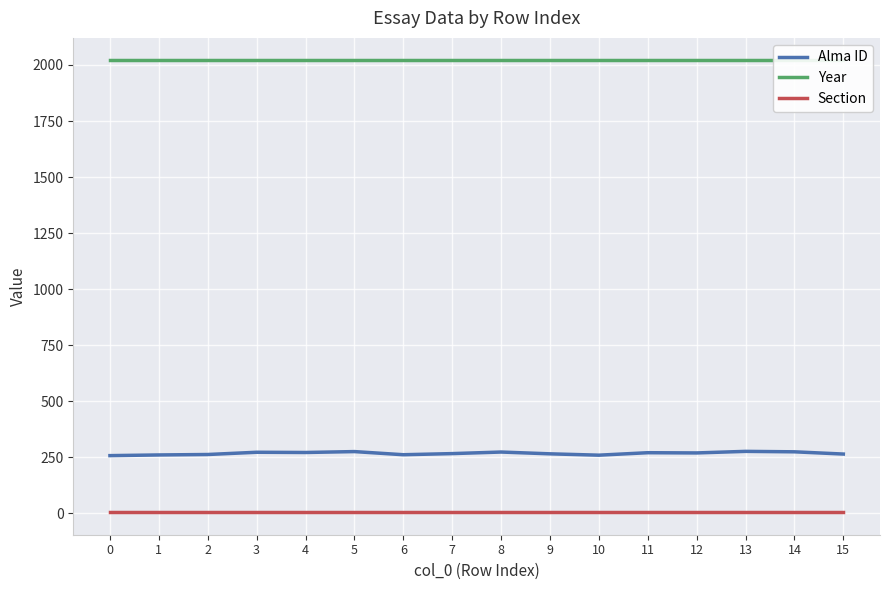

Which series has the widest spread of values?

Alma ID